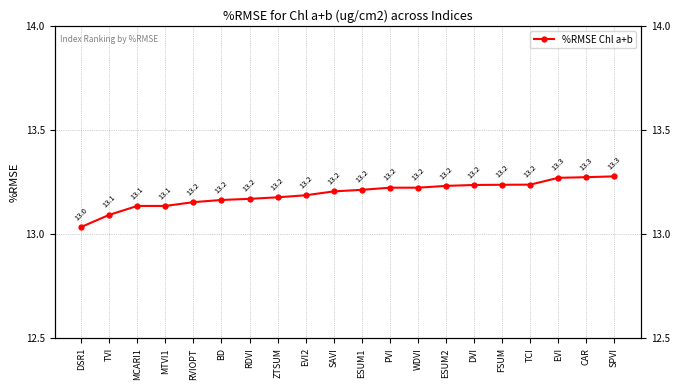

What is the value of the 4th point from the left?

13.1